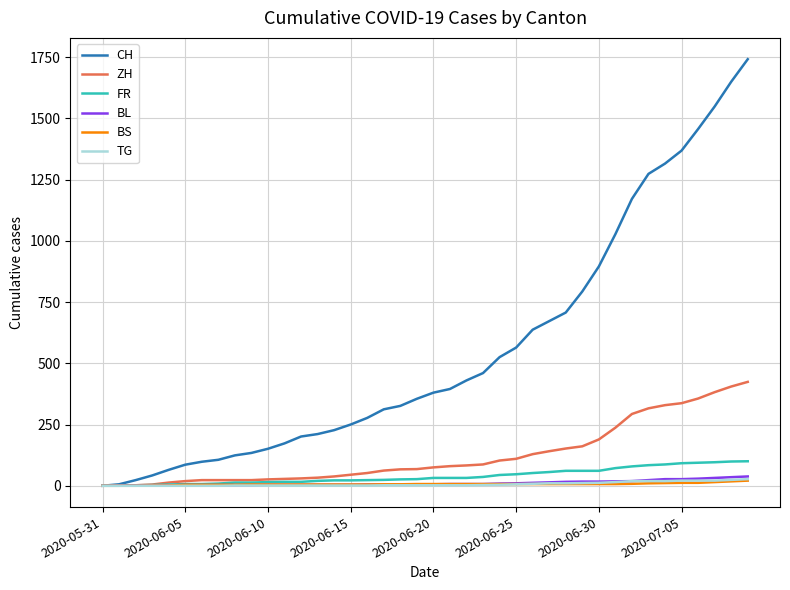

Which series has the largest total across all categories?

CH